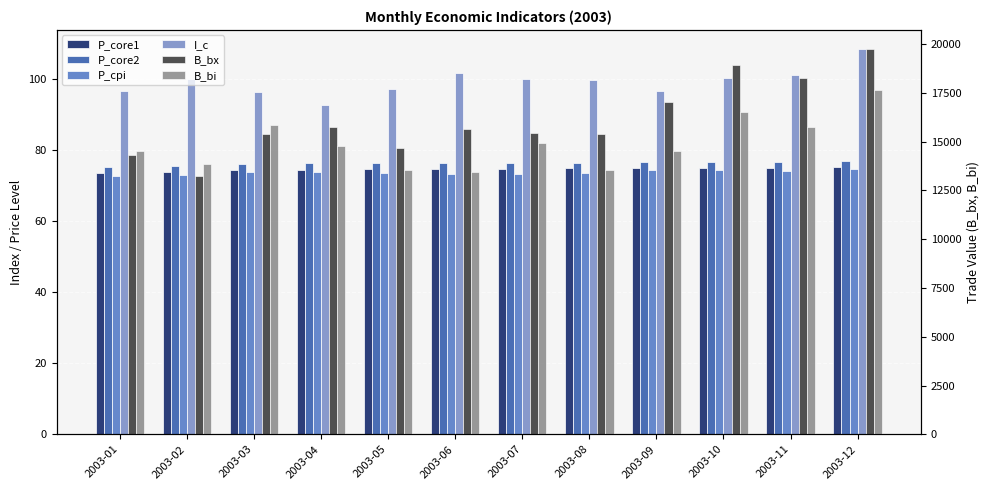

What is the average value of the P_cpi series?

73.7